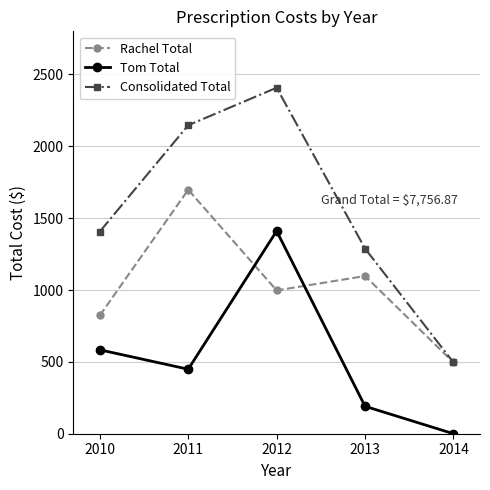

Where do Tom Total and Rachel Total first cross each other?

2011 and 2012